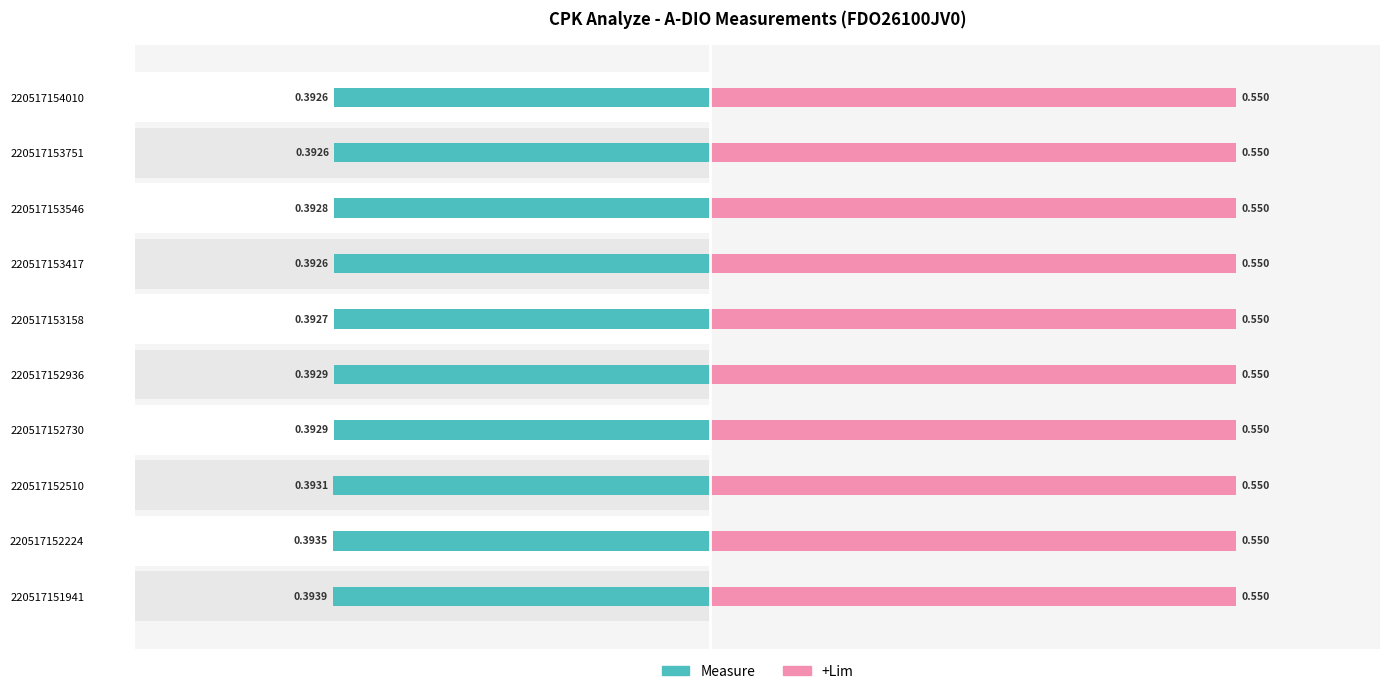

How many categories are shown in the chart?

10